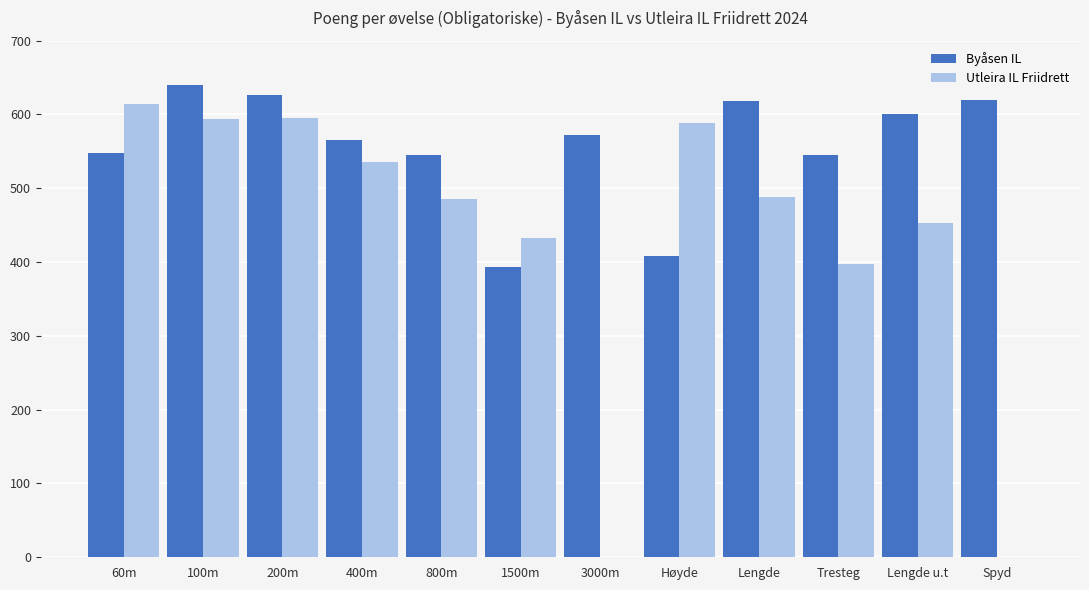

Between Lengde and Tresteg, which series saw the biggest shift?

Utleira IL Friidrett